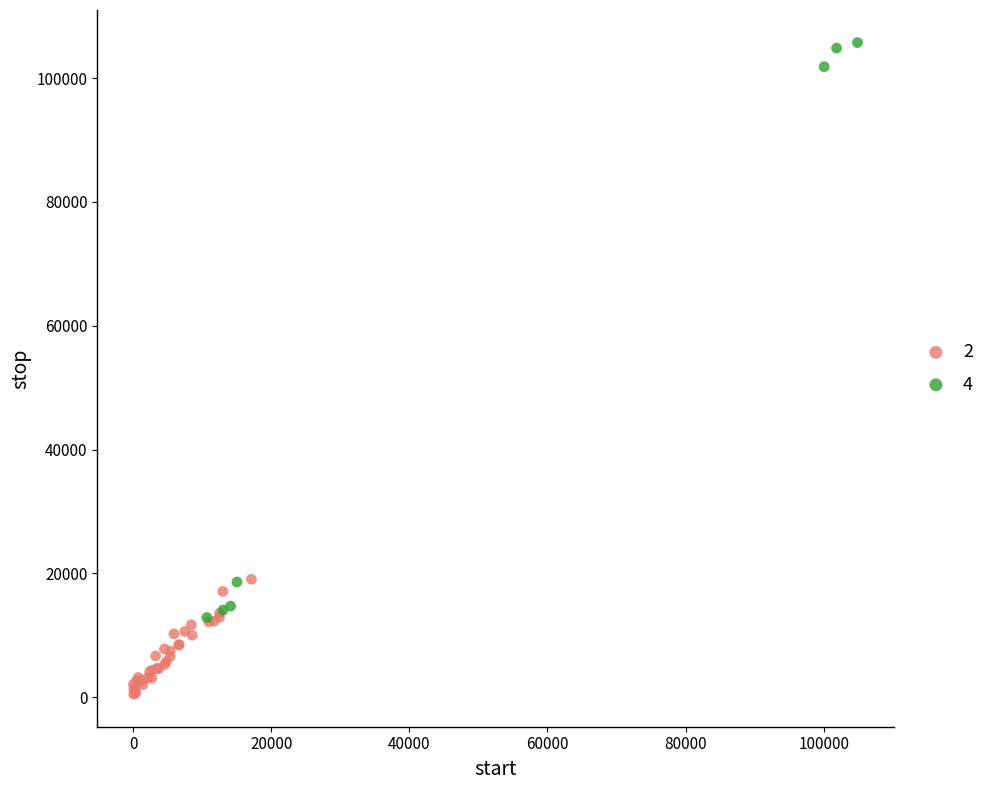

Which series contains the highest Y value?

4